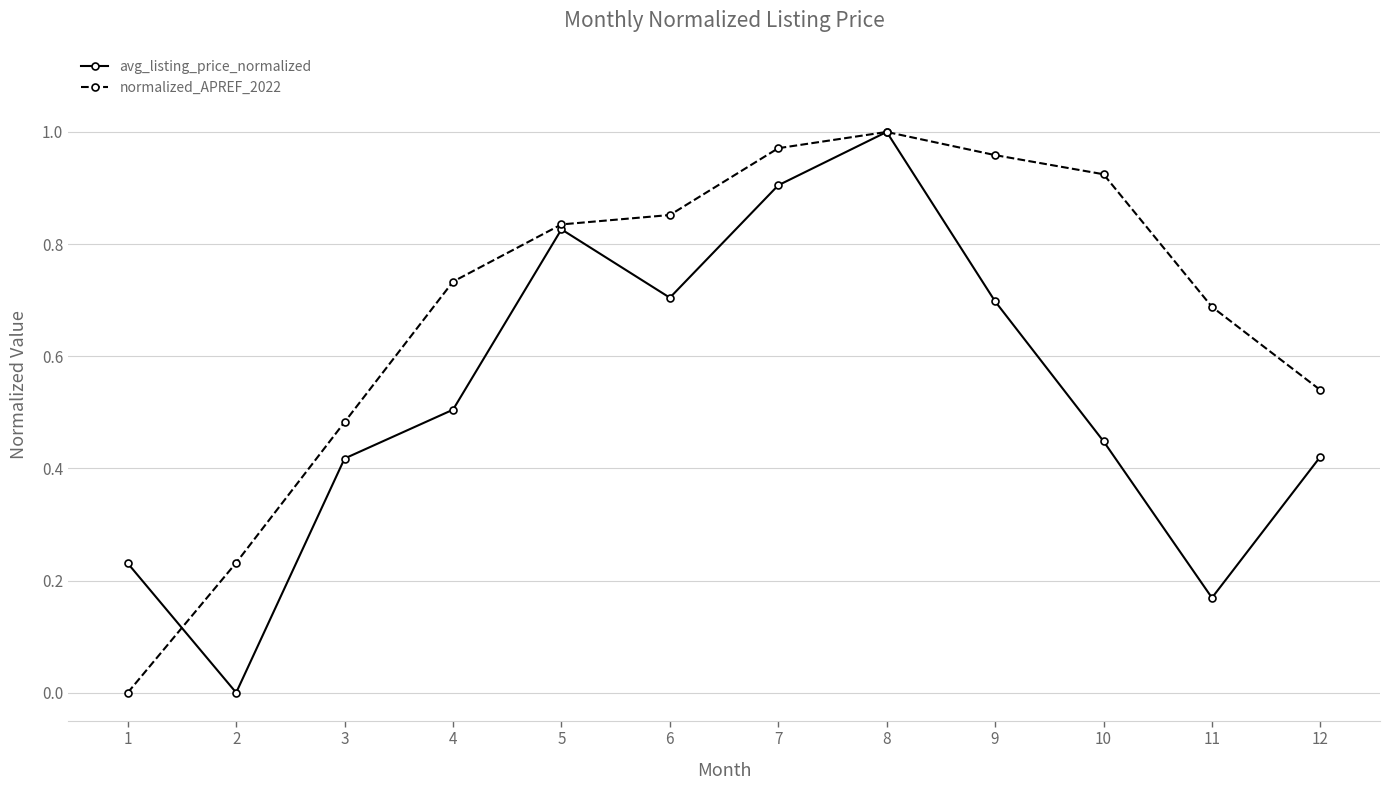

At which label does avg_listing_price_normalized reach its peak?

8